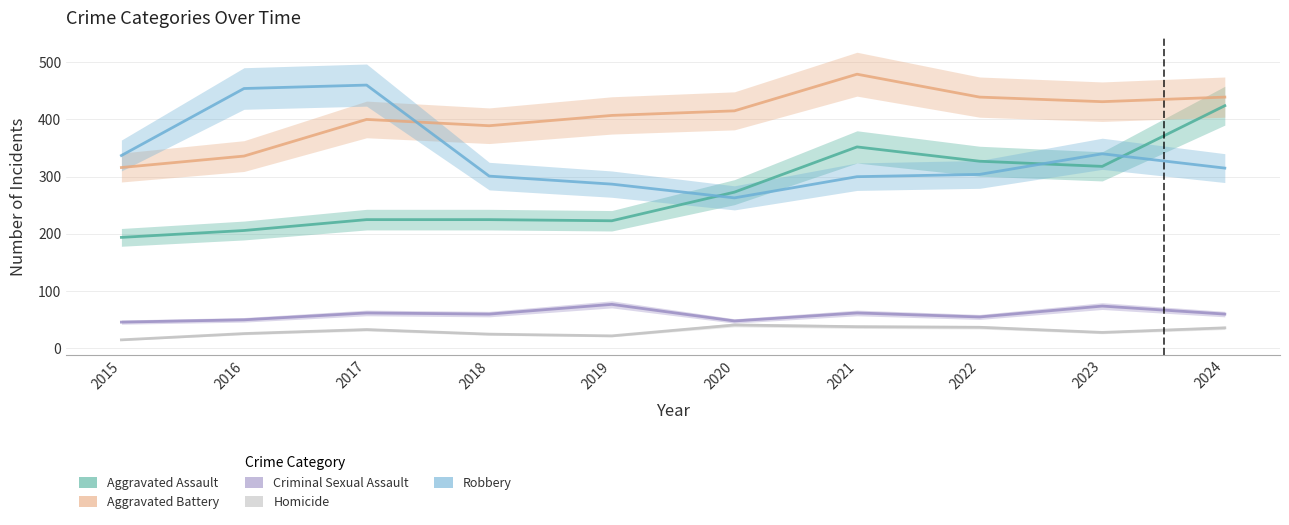

Reading right to left, list all the values displayed in this chart.

Aggravated Assault: 2024=424	2023=318	2022=327	2021=352	2020=273	2019=223	2018=225	2017=225	2016=206	2015=194
Aggravated Battery: 2024=439	2023=431	2022=439	2021=479	2020=415	2019=407	2018=389	2017=400	2016=336	2015=316
Criminal Sexual Assault: 2024=60	2023=74	2022=55	2021=62	2020=48	2019=77	2018=60	2017=62	2016=50	2015=46
Homicide: 2024=36	2023=28	2022=37	2021=38	2020=41	2019=22	2018=25	2017=33	2016=26	2015=15
Robbery: 2024=315	2023=340	2022=304	2021=300	2020=263	2019=287	2018=301	2017=460	2016=454	2015=337